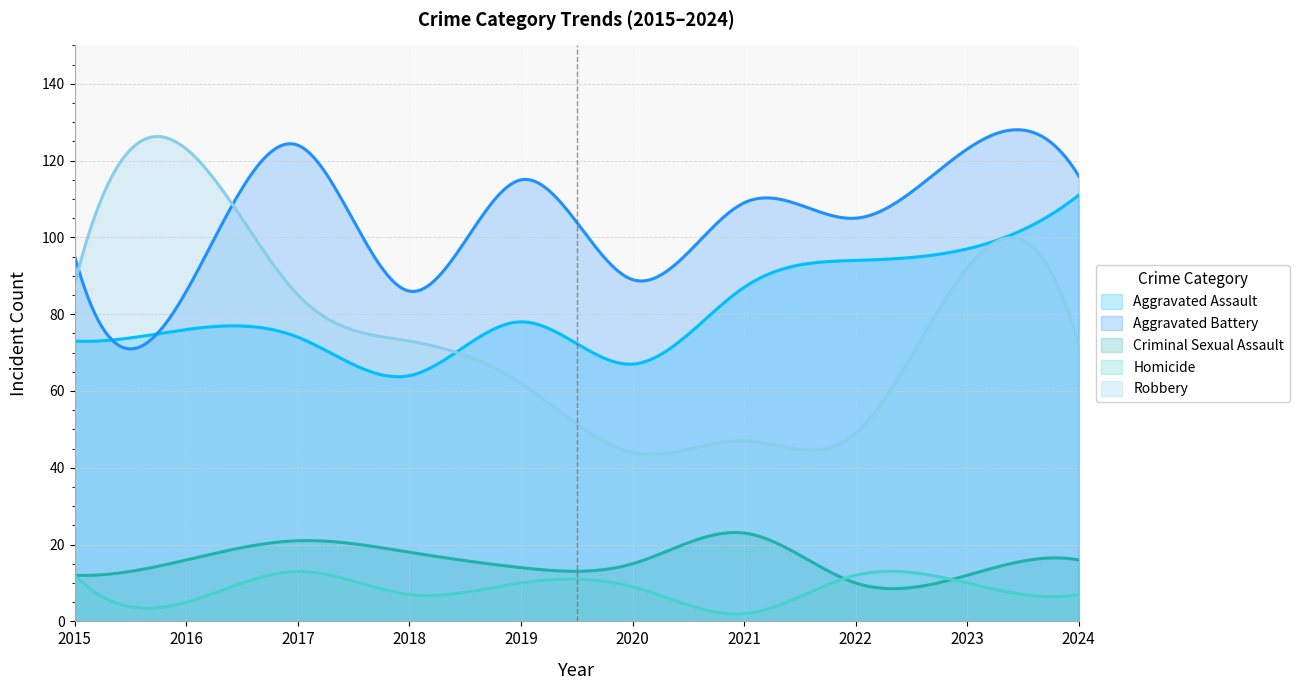

What is the difference between the maximum and minimum values in the Criminal Sexual Assault series?

14.6